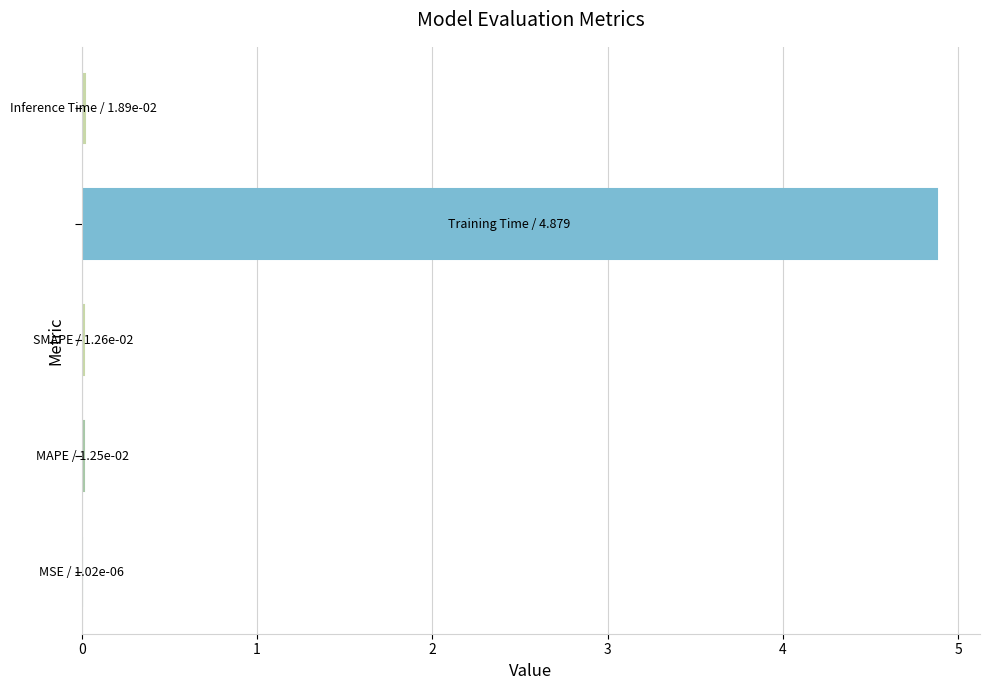

What is the maximum value shown in the chart?

4.9